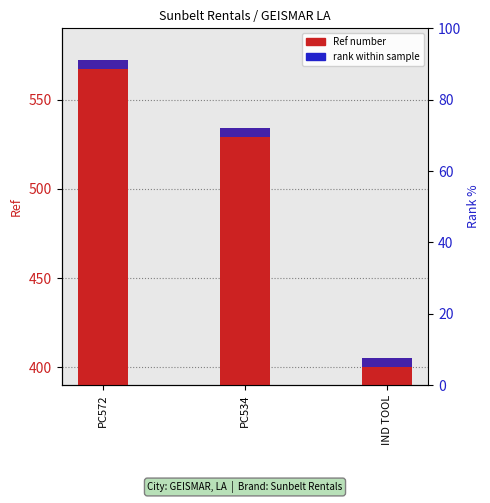

How many bars are there in total?

6